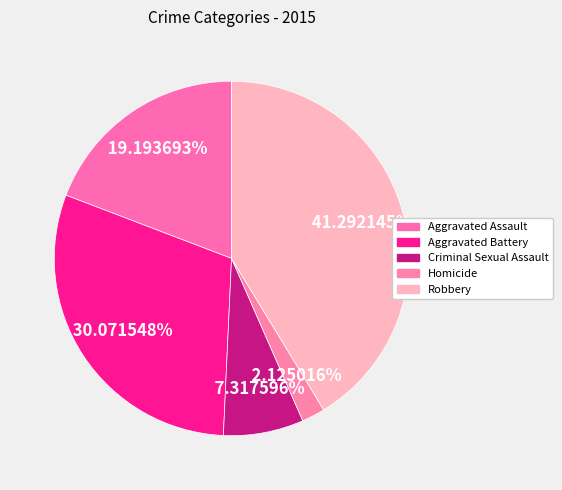

To the nearest percent, what is the combined percentage of Robbery and Aggravated Battery?

71%